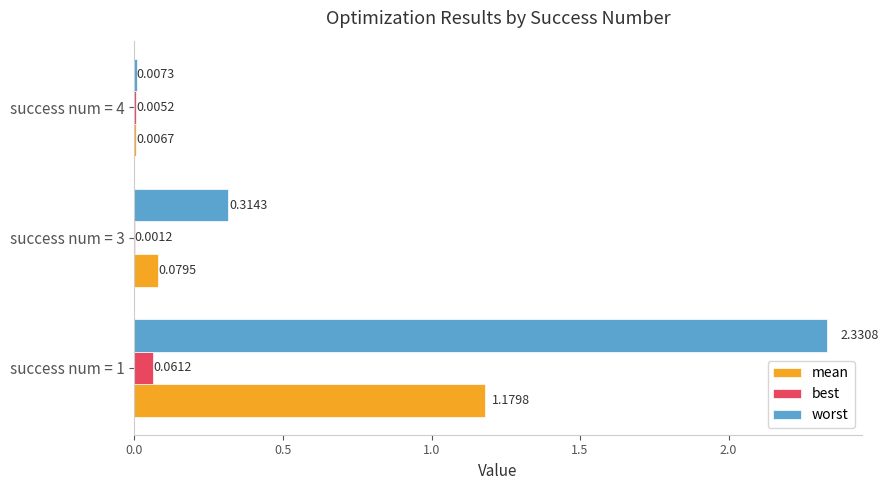

Which series changed the most between success num = 3 and success num = 4?

worst